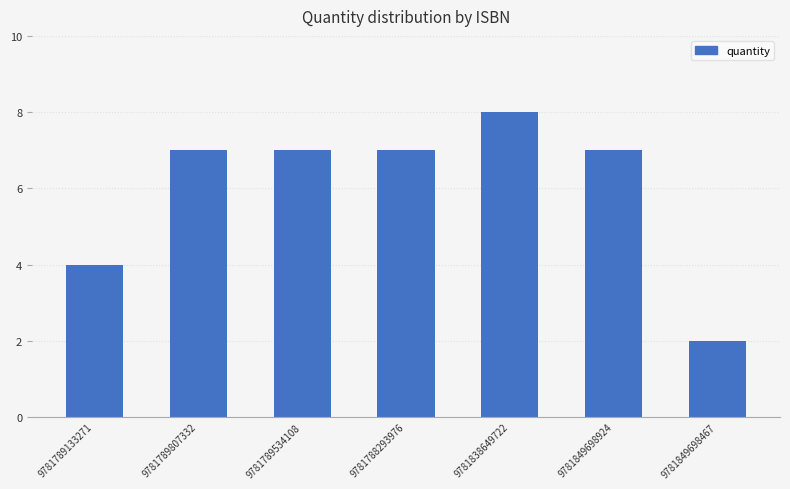

Read the value at 9781849698924.

7